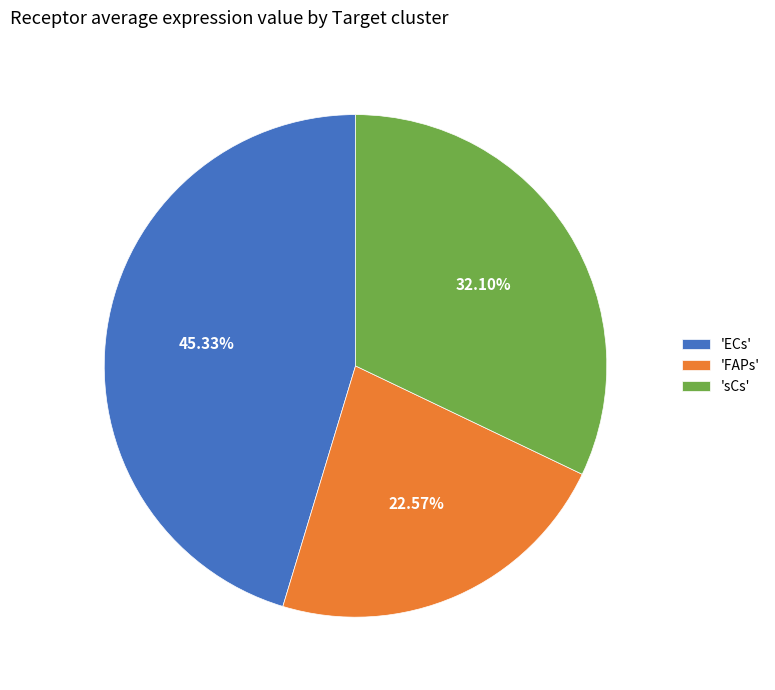

What is the smallest slice in the pie chart?

'FAPs'